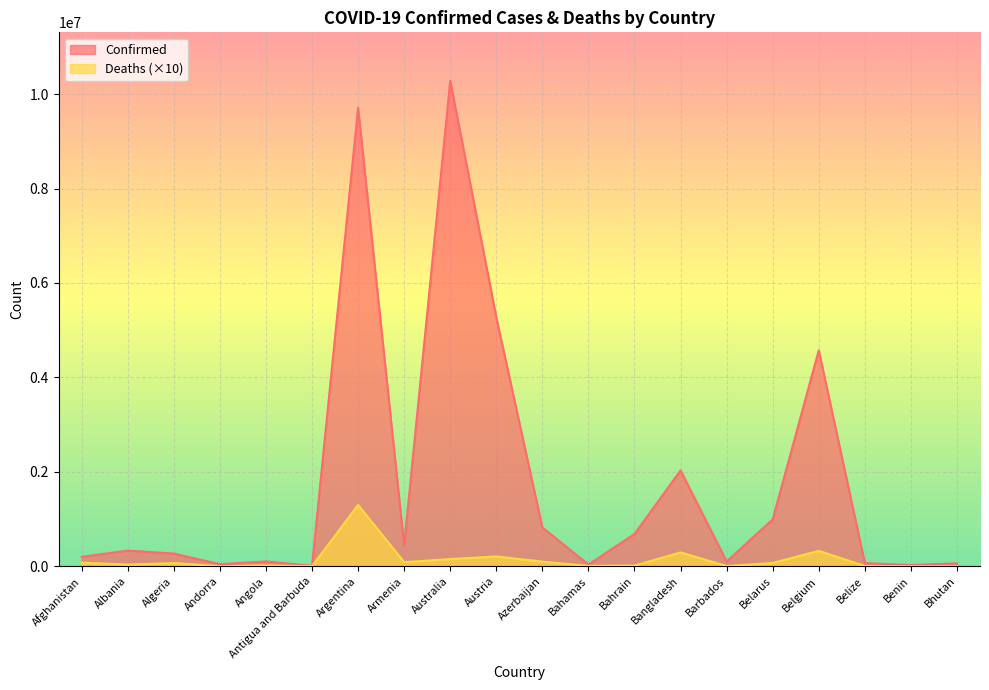

Where is the first local minimum for Deaths?

Albania